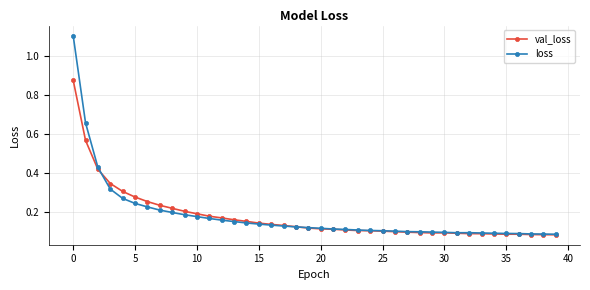

Count the number of categories in the chart.

40